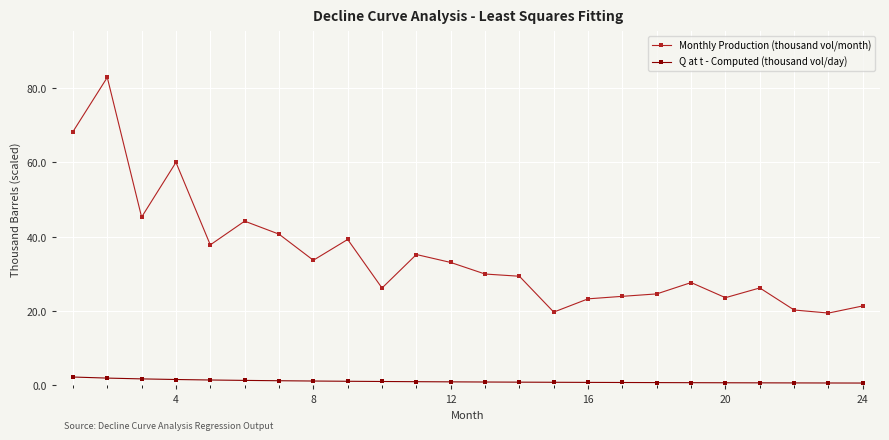

Which series has the largest total across all categories?

Monthly Production (thousand vol/month)